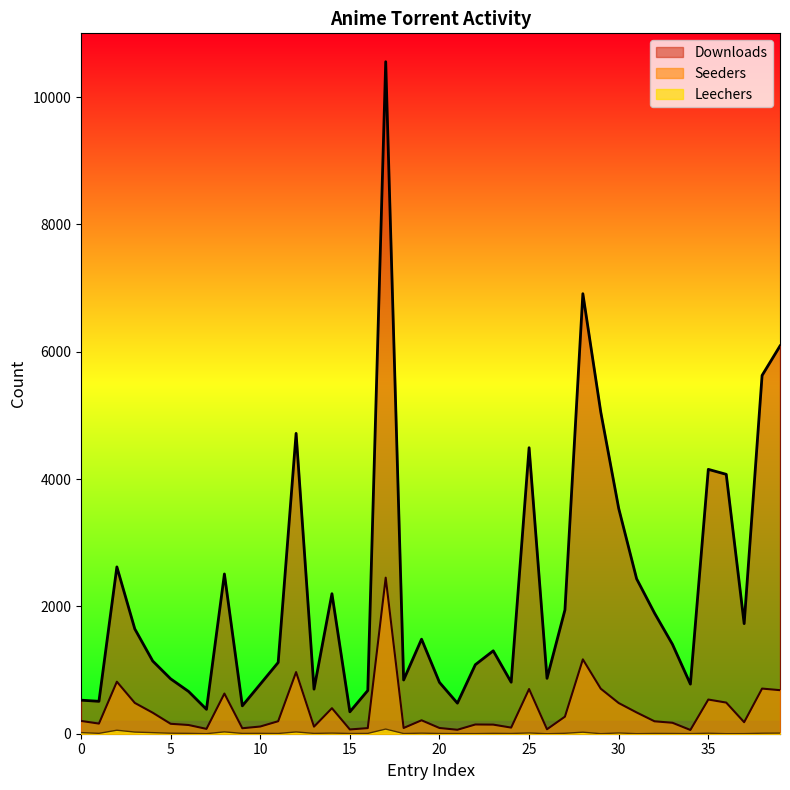

Does the chart display data point markers on the line(s)?

No